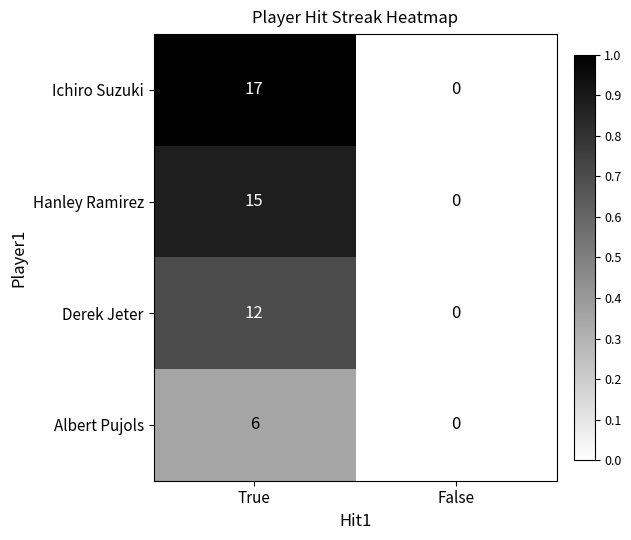

List the series in order of their overall mean, highest first.

Ichiro Suzuki, Hanley Ramirez, Derek Jeter, Albert Pujols